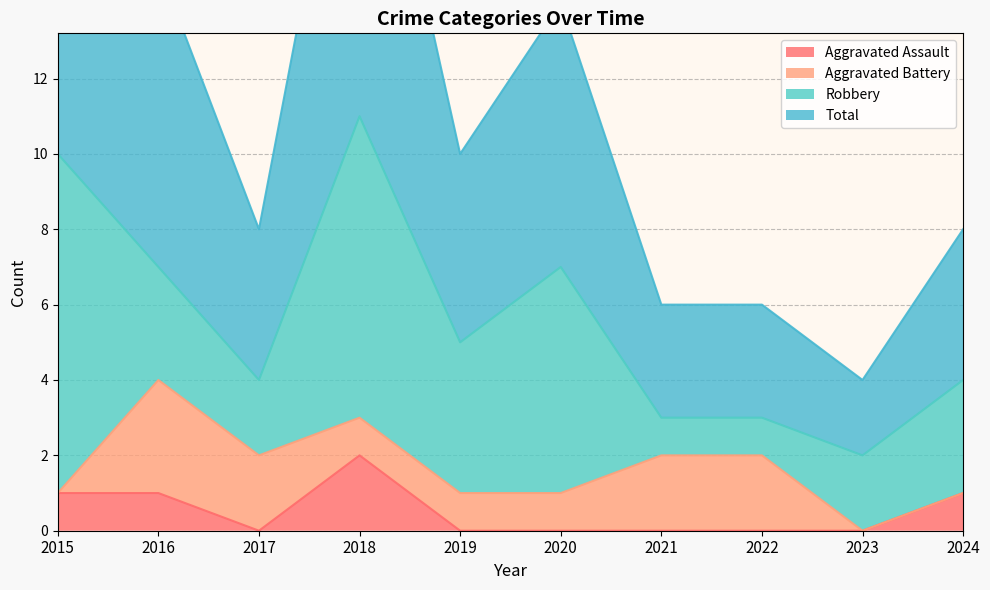

Is it true that Aggravated Assault equals 0 at 2017?

True